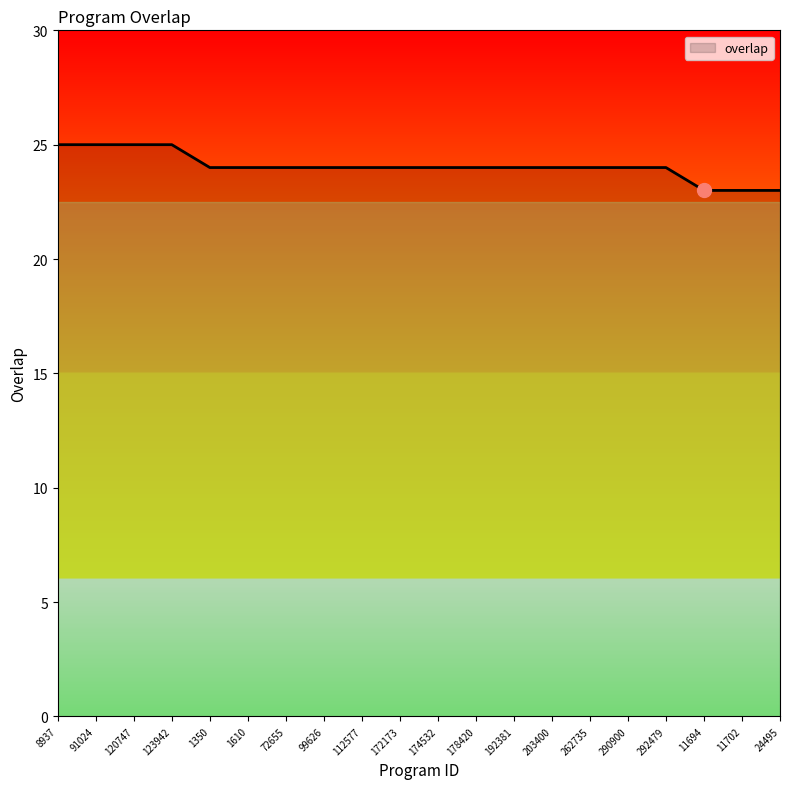

What position from the right is 174532?

10